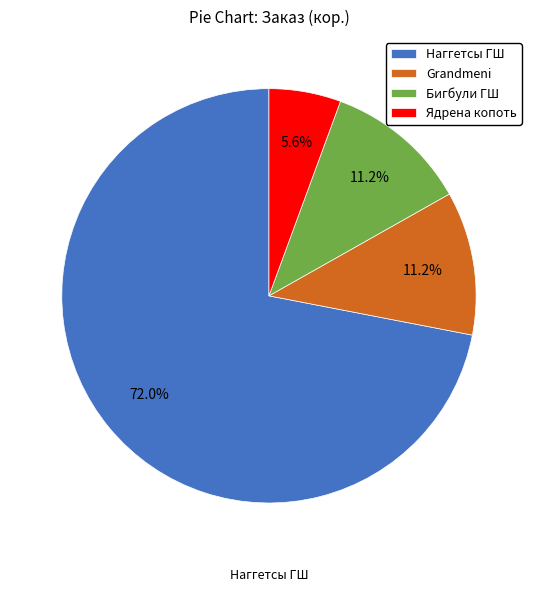

Is it true that Grandmeni is 11% of the pie?

True